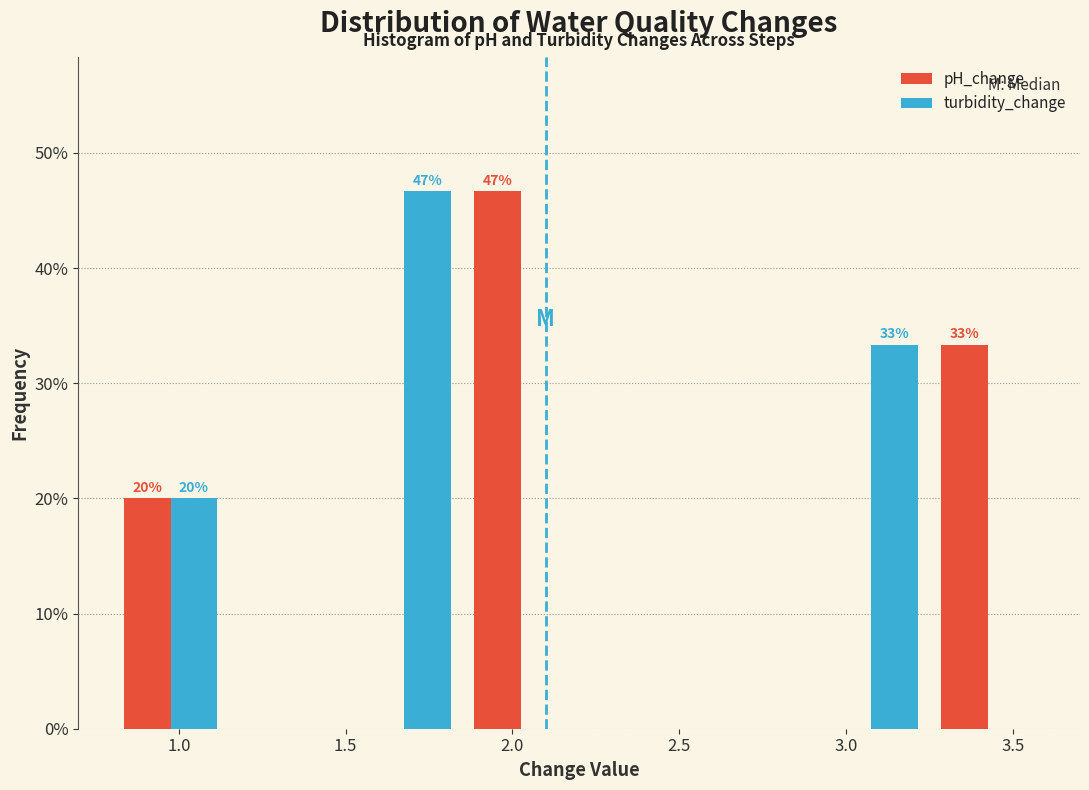

In the turbidity_change series, which range on the x-axis has the tallest bar?

1.50 to 1.85